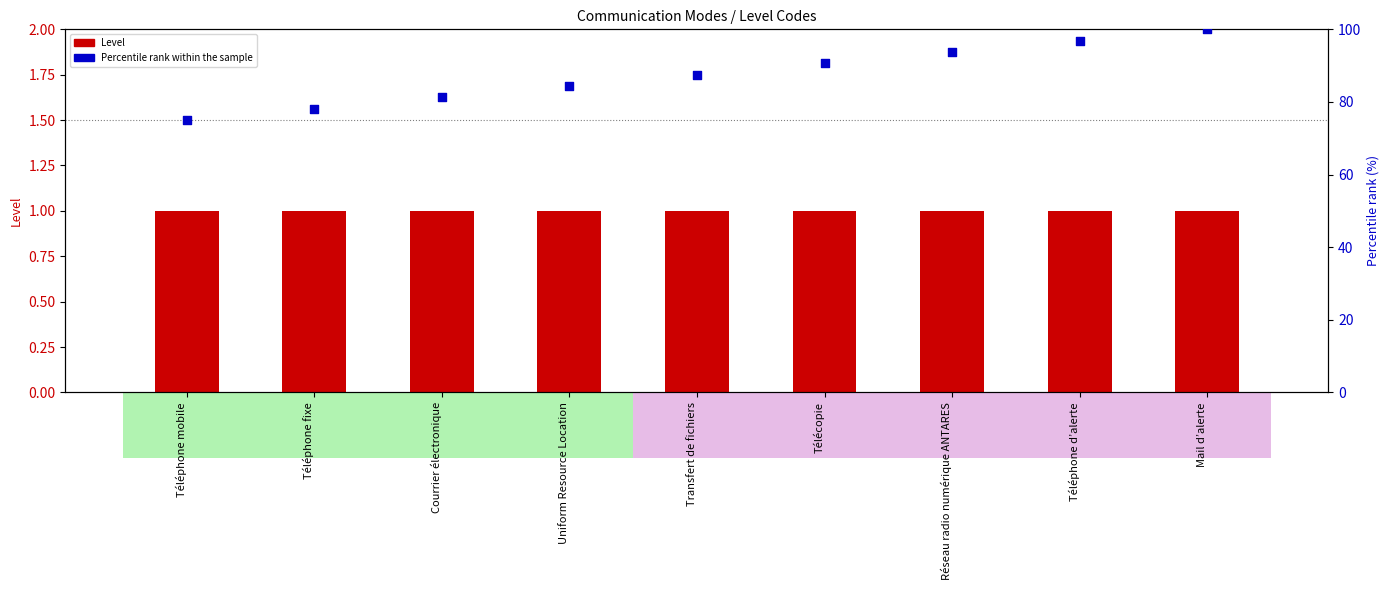

Which series reaches the maximum Y coordinate?

Percentile rank within the sample